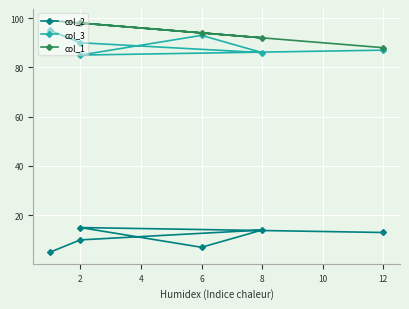

How many lines are shown in the chart?

3